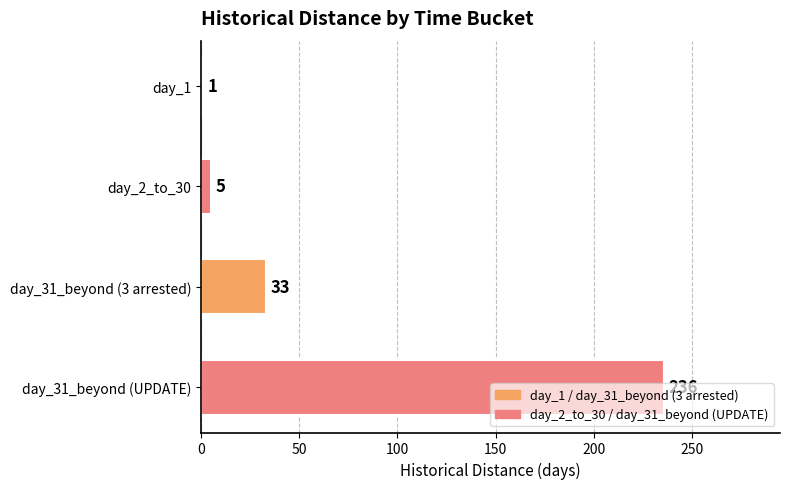

True or false: the data shows 5 at day_2_to_30.

True